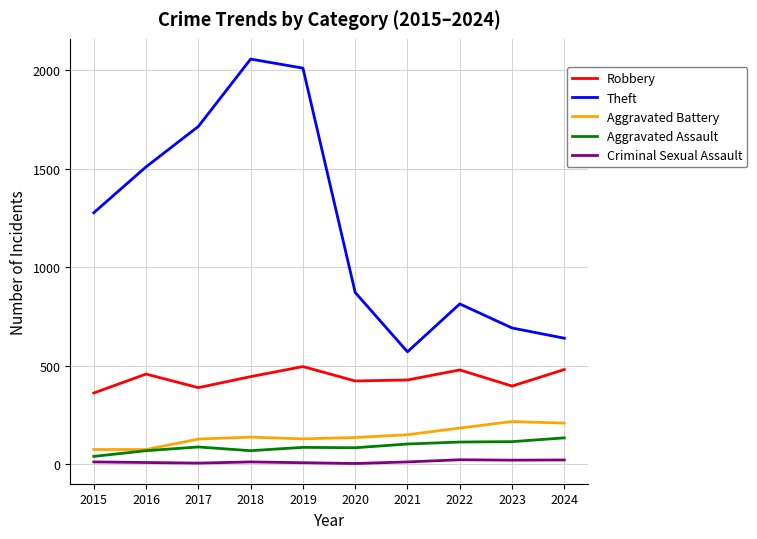

True or false: Aggravated Battery and Theft intersect in this chart.

False